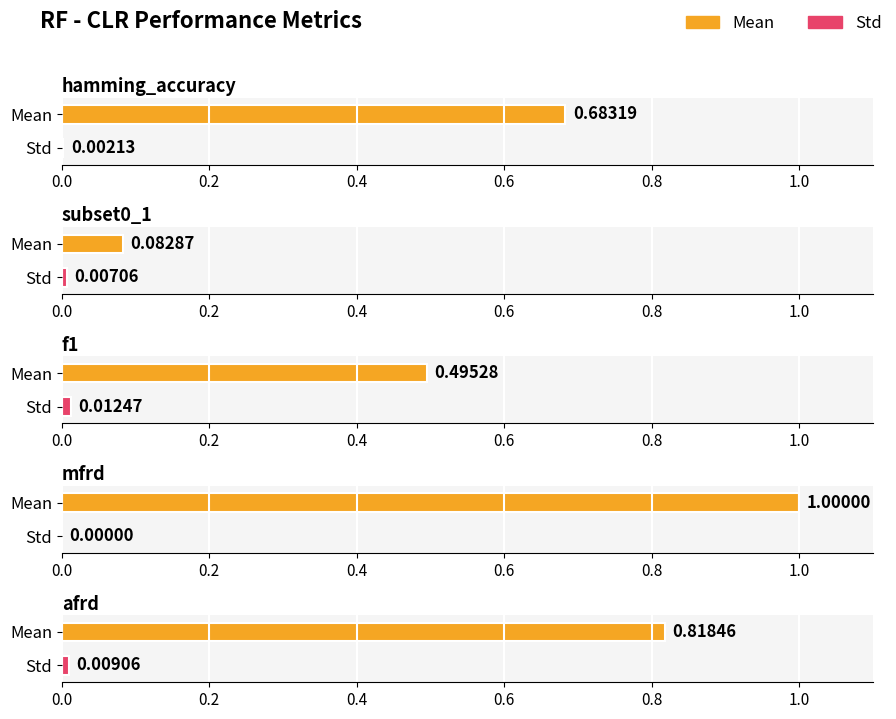

How many groups of bars are there?

5